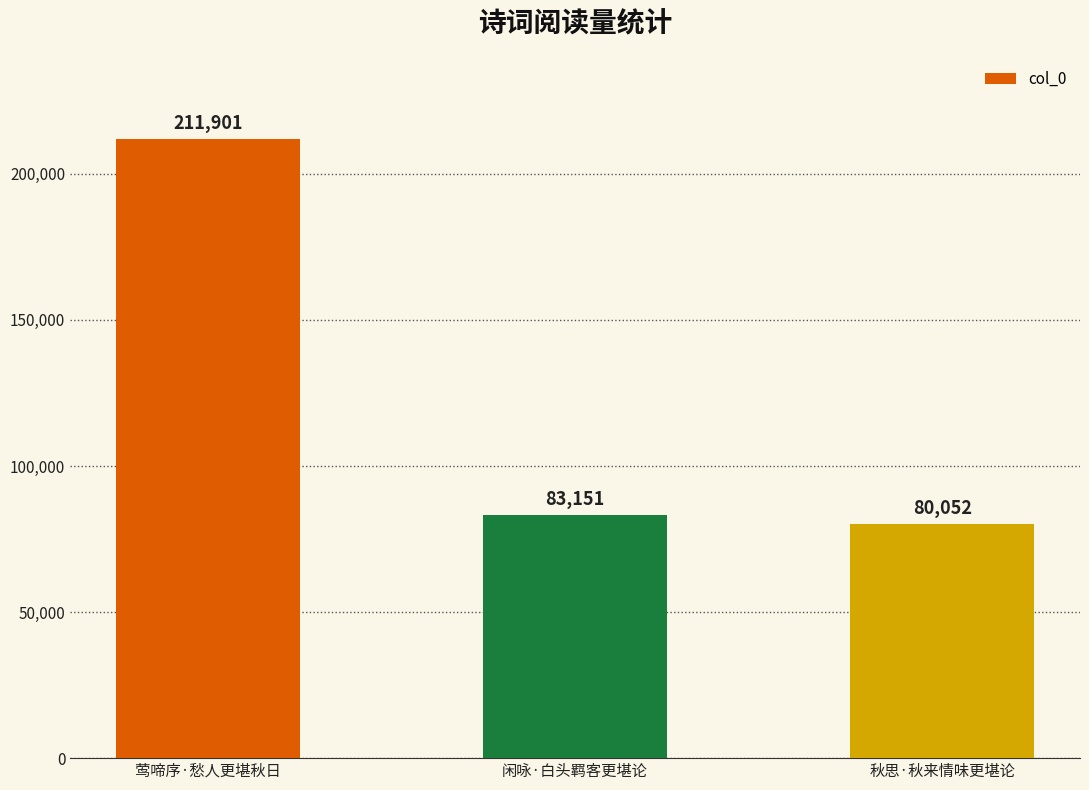

What is the difference between the maximum and minimum values?

131849